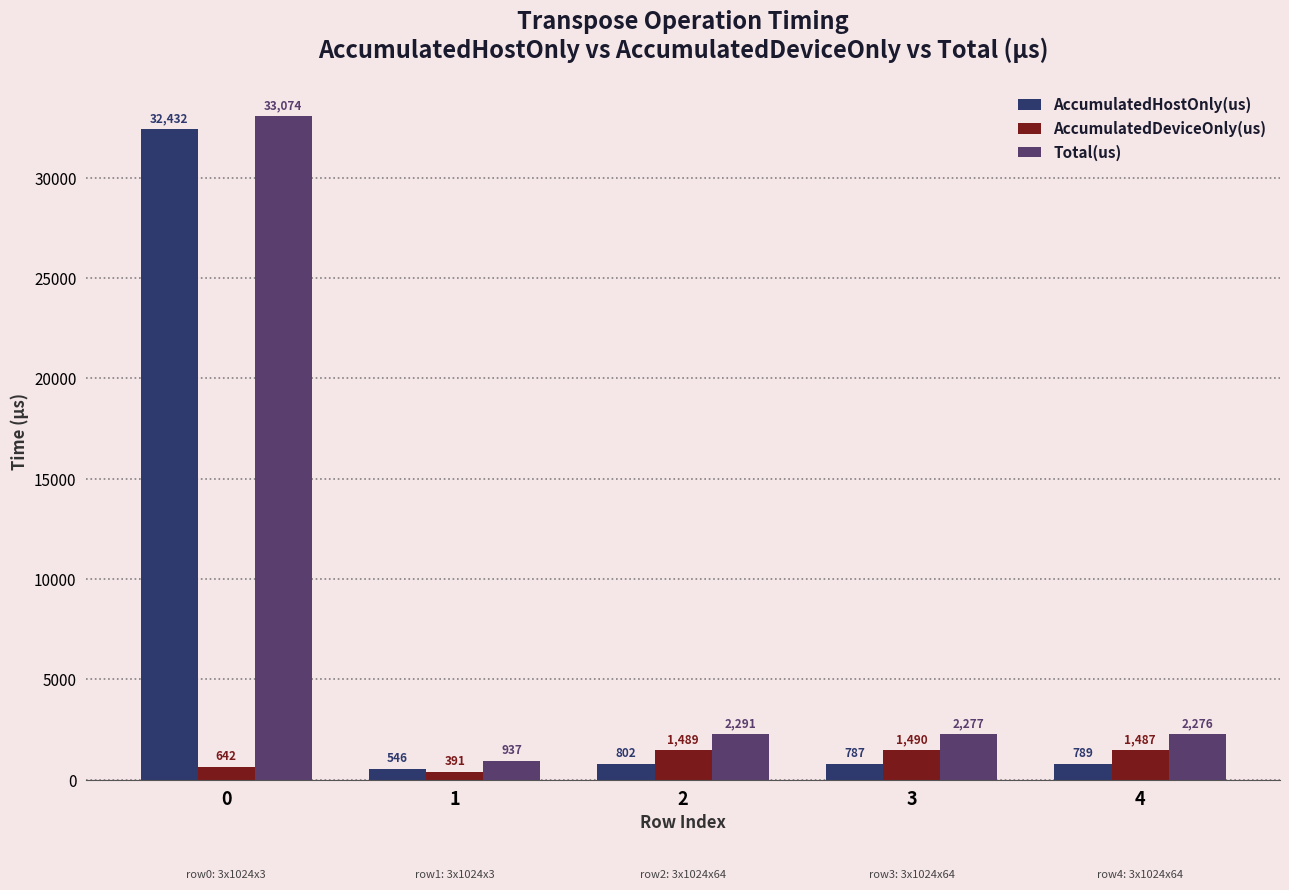

How many values in the AccumulatedDeviceOnly(us) series exceed 1486?

3